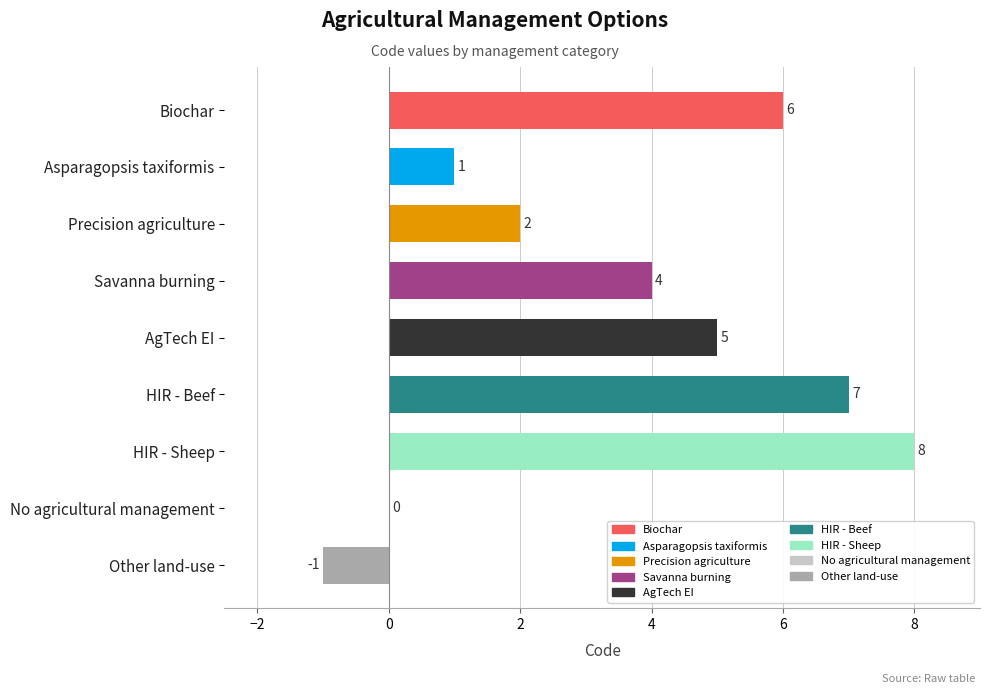

Reading top to bottom, transcribe all the data shown in this chart.

Biochar=6	Asparagopsis taxiformis=1	Precision agriculture=2	Savanna burning=4	AgTech EI=5	HIR - Beef=7	HIR - Sheep=8	No agricultural management=0	Other land-use=-1